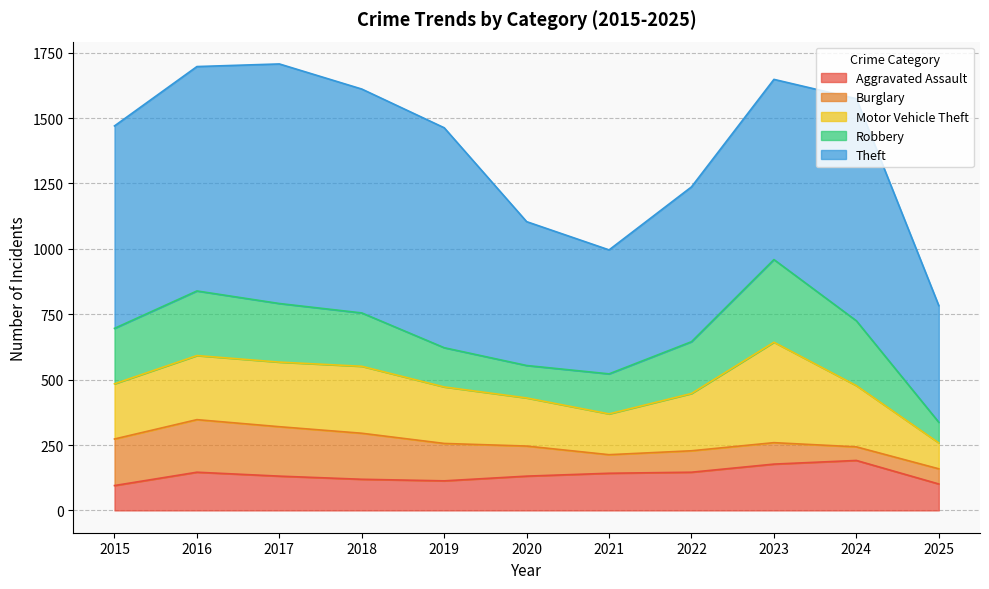

What is the difference between the Motor Vehicle Theft values at 2025 and 2024?

135